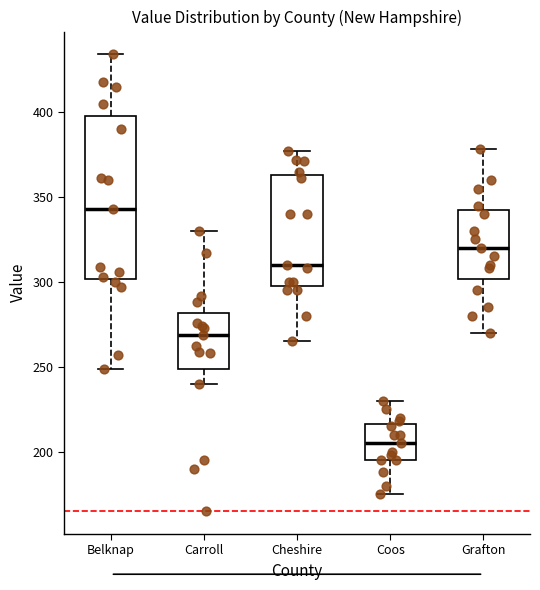

Which box's median line is the highest?

Belknap